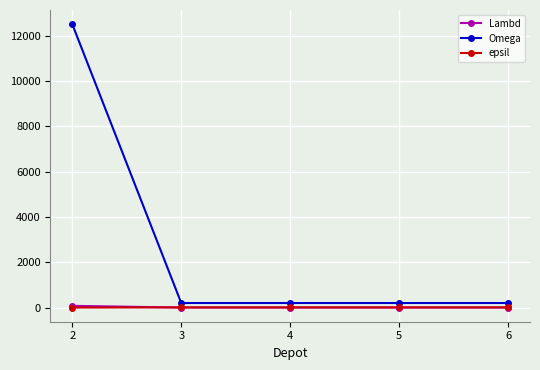

What is the greatest value displayed?

12500